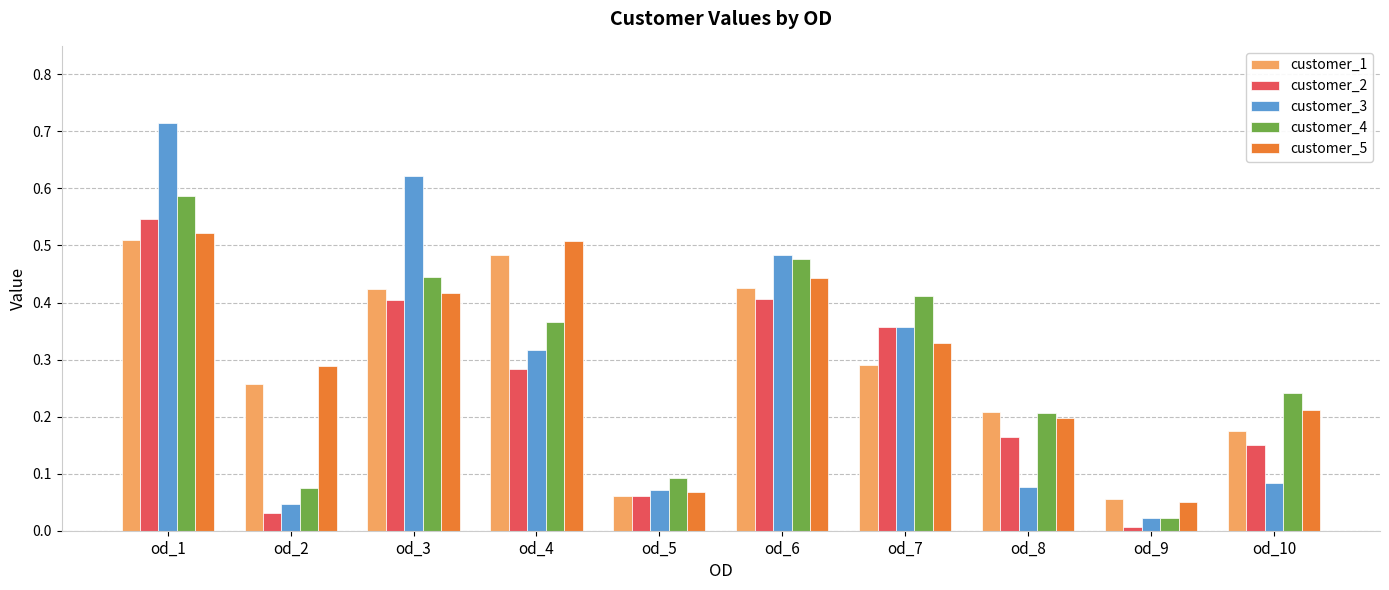

How many bars are there in total?

50